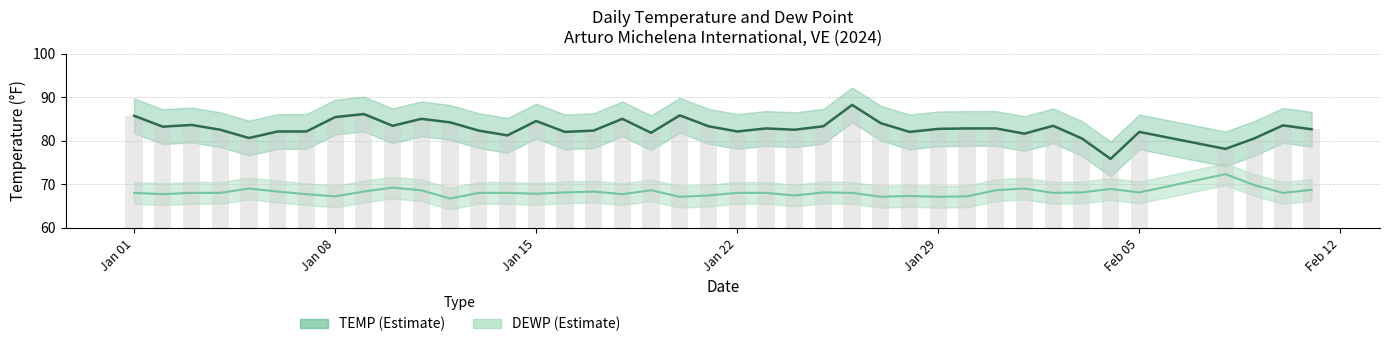

Which series has the widest spread of values?

TEMP